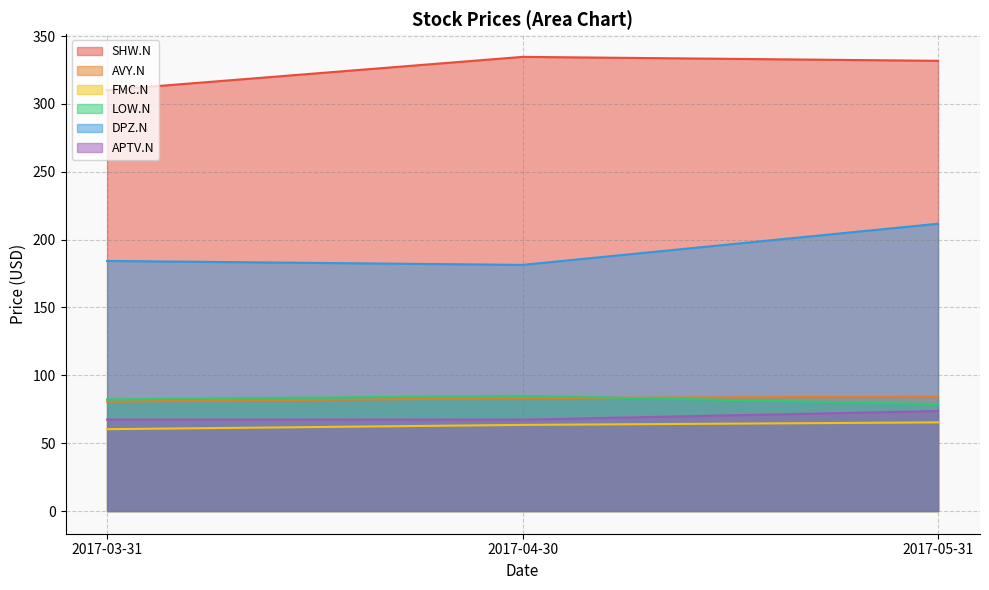

At which label does AVY.N reach its minimum?

2017-03-31